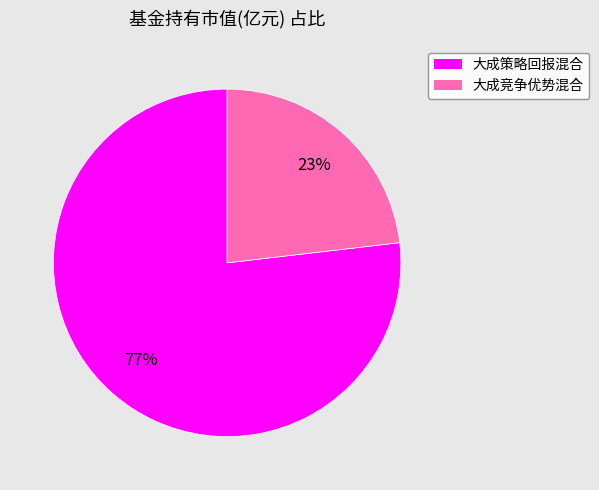

To the nearest percent, what is the combined percentage of 大成策略回报混合 and 大成竞争优势混合?

100%